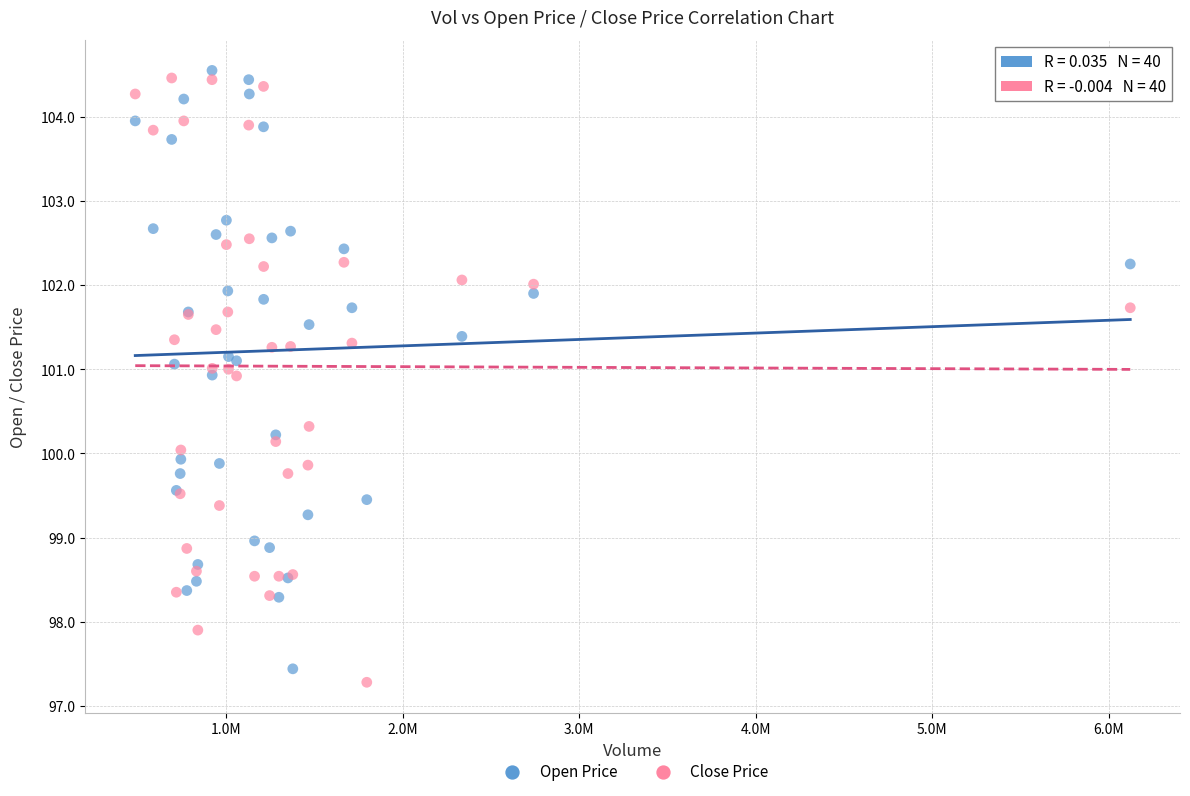

What is the X range (max minus min) for the scatter plot?

5638098.0